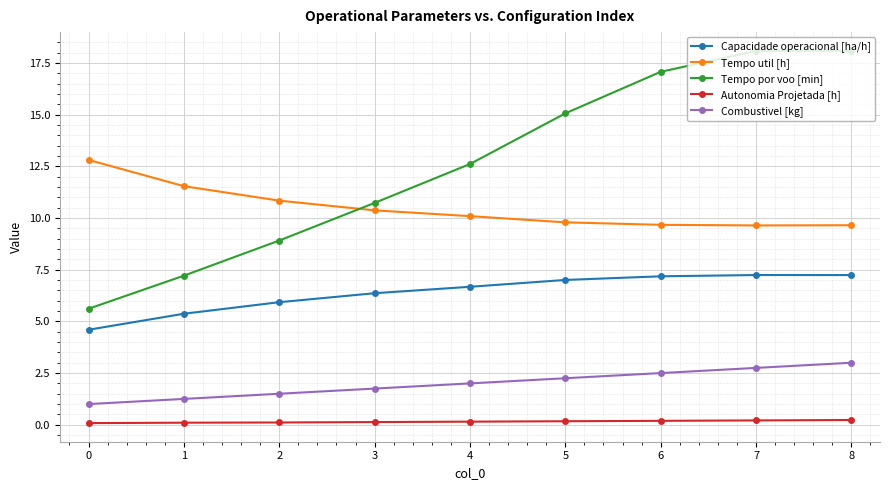

What is the smallest value displayed?

0.1